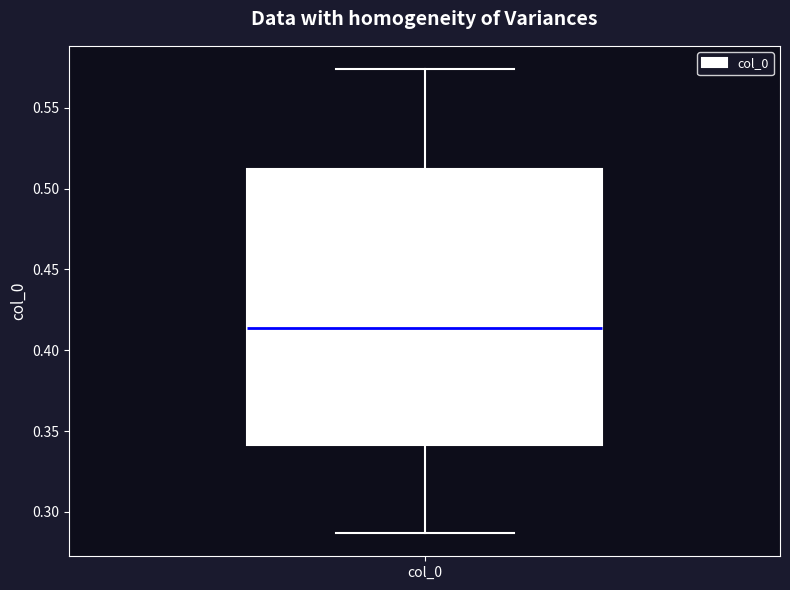

Transcribe this box plot: give where the median line is, the range the box spans, and where the two whiskers end, as read against the y-axis. The values are not printed on the chart, so give them approximately, as read against the axis.

median 0.415, box 0.340 to 0.510, whiskers 0.285 to 0.575